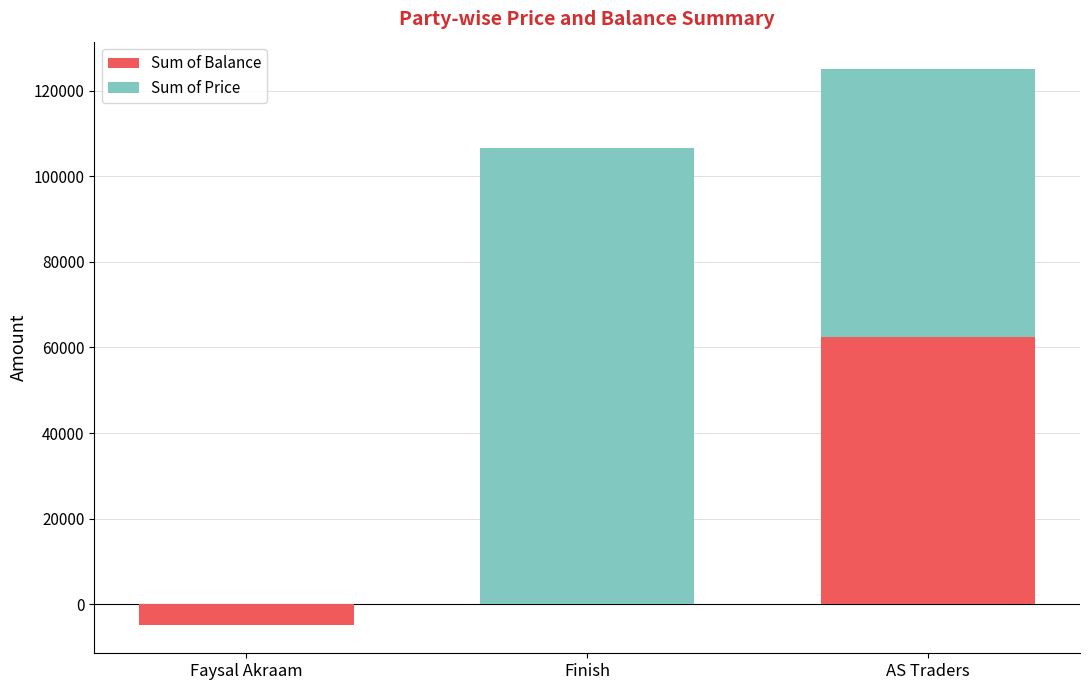

Where is Sum of Balance nearest to the value 28750?

Finish